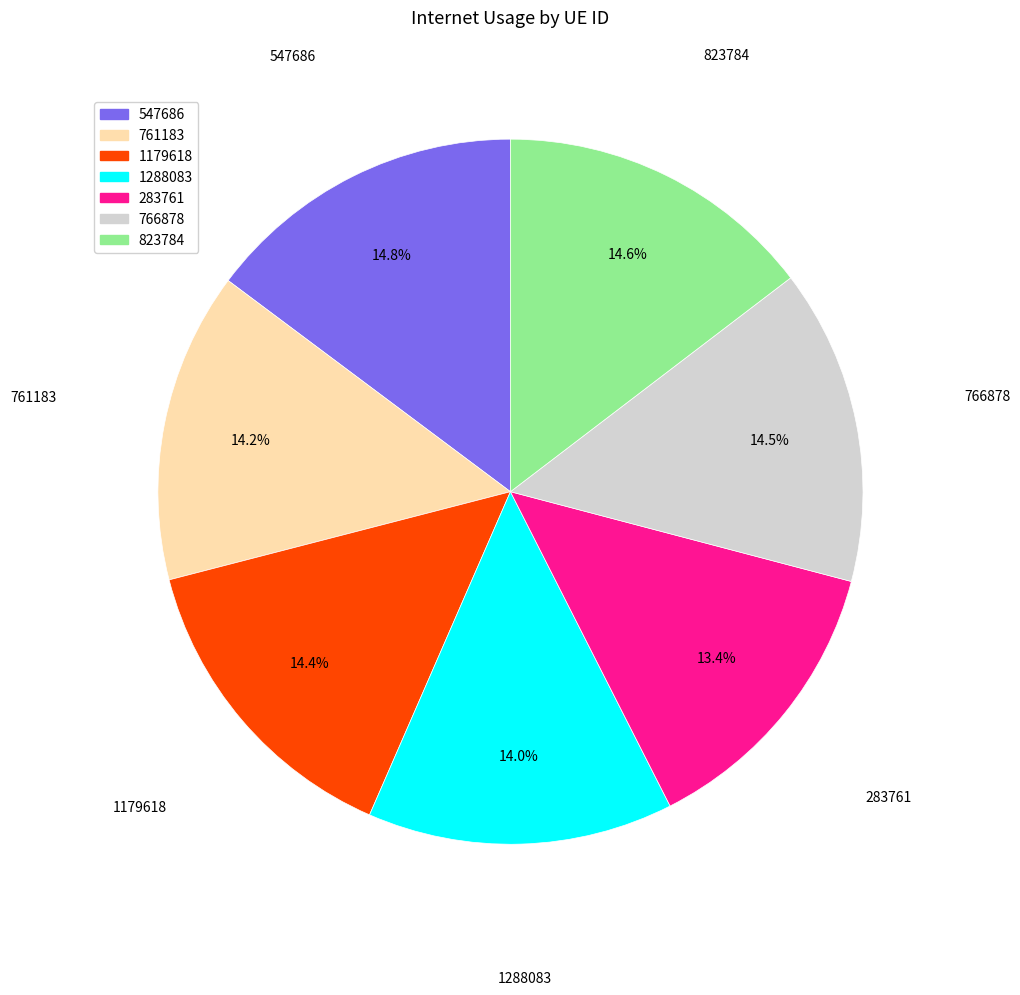

To the nearest percent, what percentage of the pie is 1179618?

14%